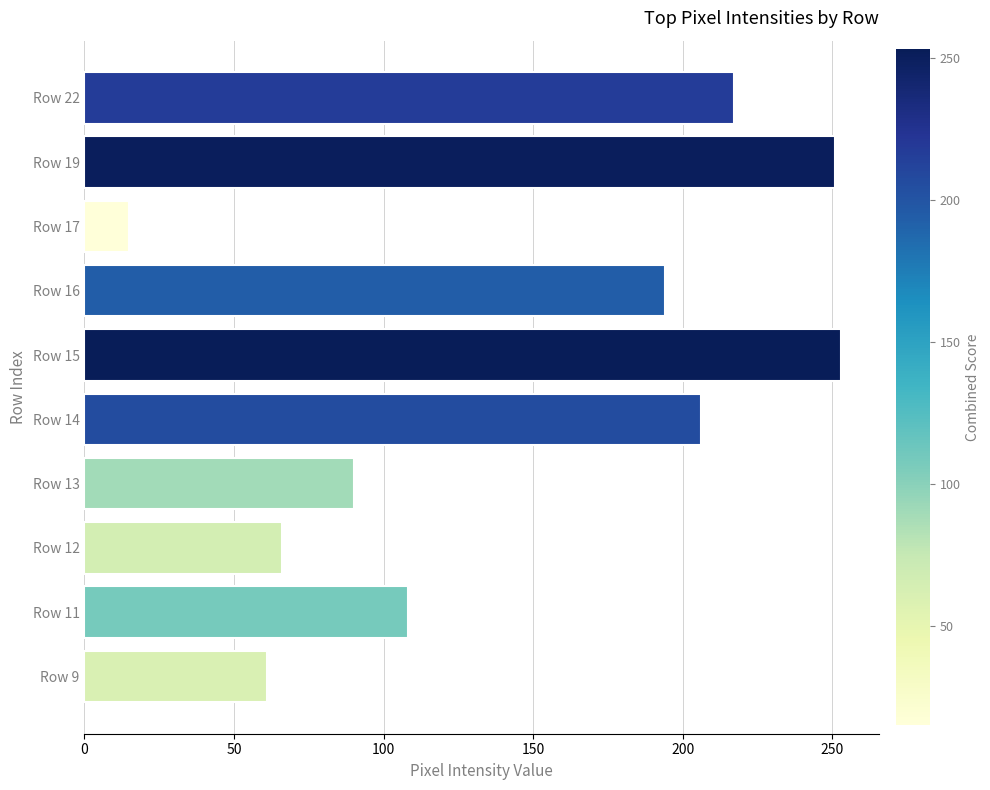

What is the difference between the second highest and second lowest values?

190